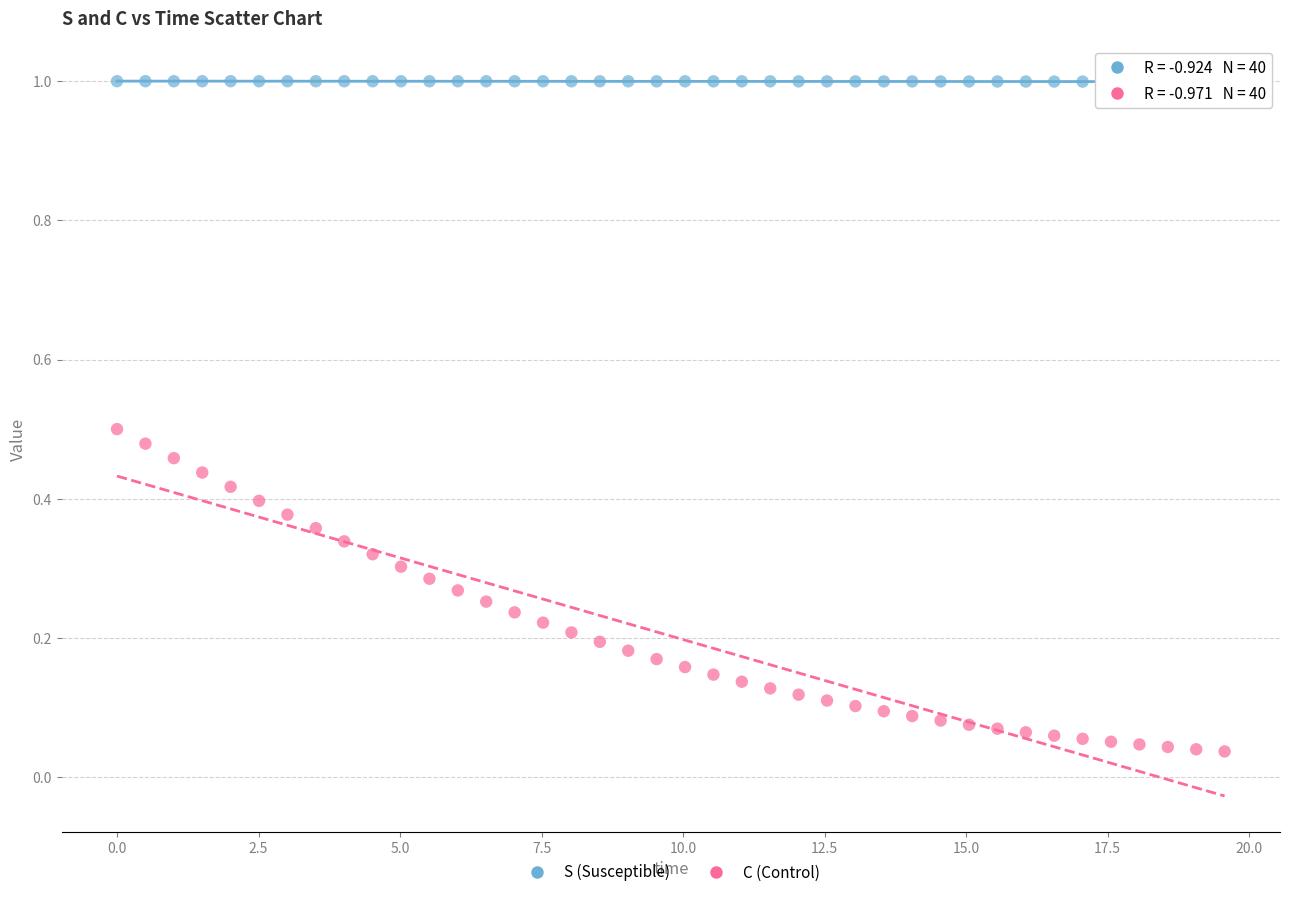

Across all data points, what is the range of Y values (max minus min)?

1.0